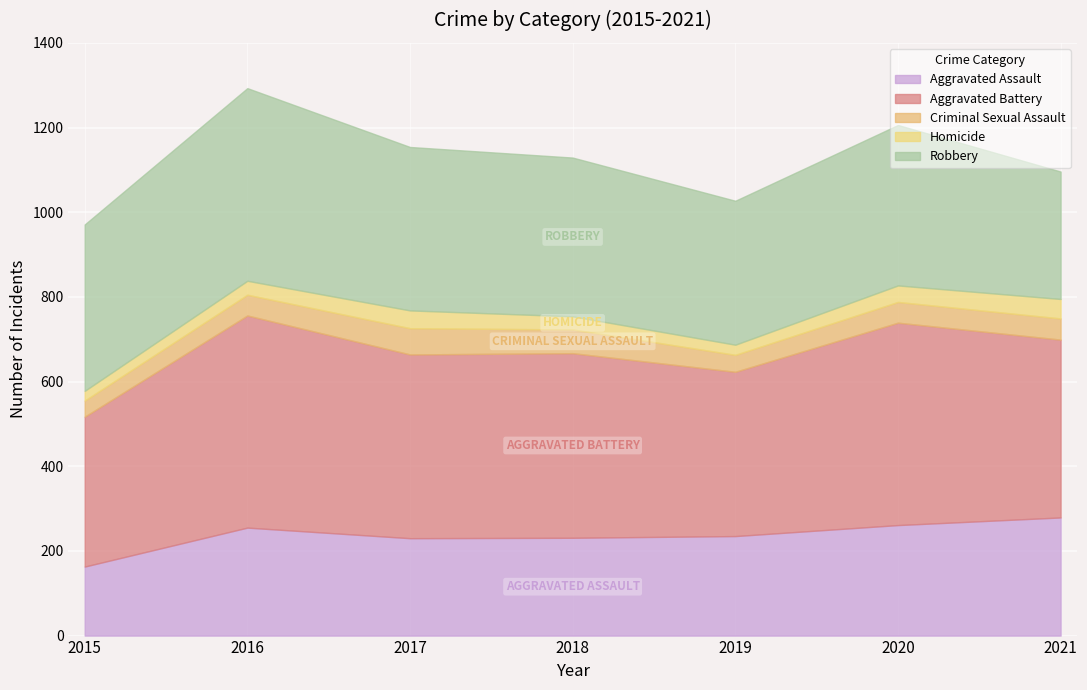

Between 2021 and 2016, which is larger?

2021